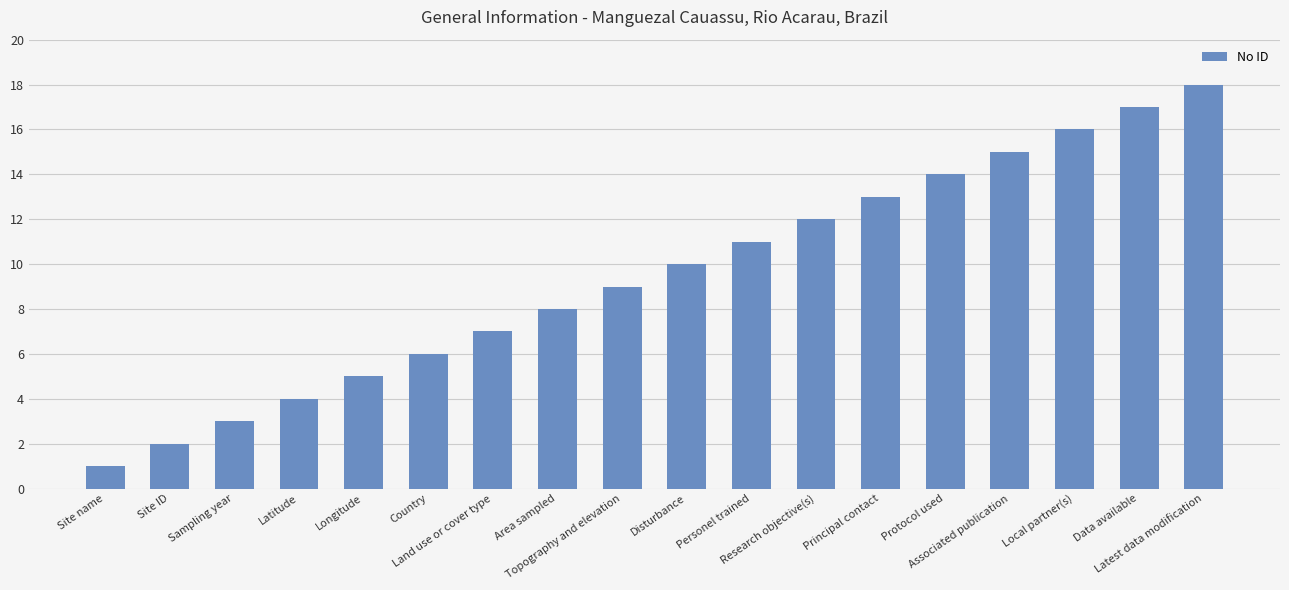

At which label is the value closest to 9?

Topography and elevation